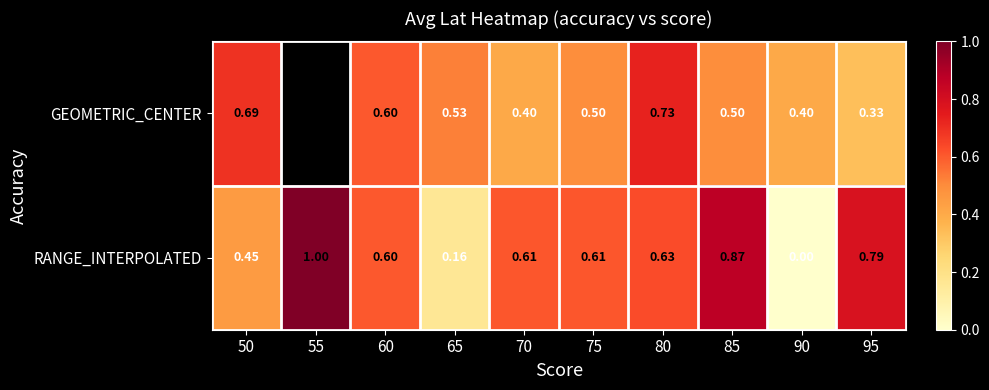

Between 50 and 90, which series saw the biggest shift?

RANGE_INTERPOLATED